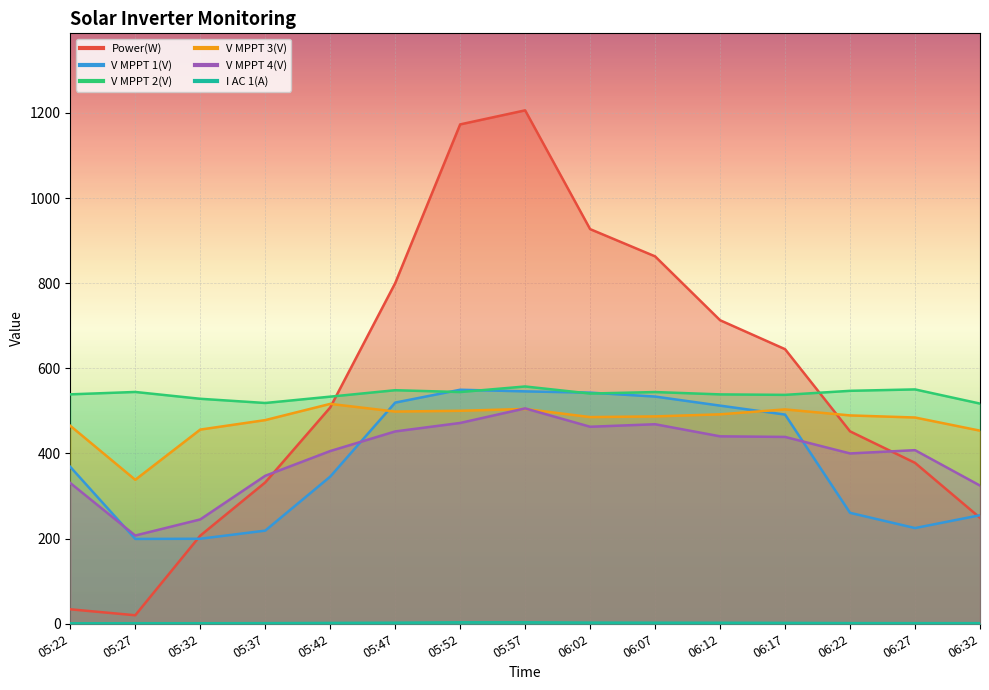

Where is the first local maximum for V MPPT 3(V)?

05:42